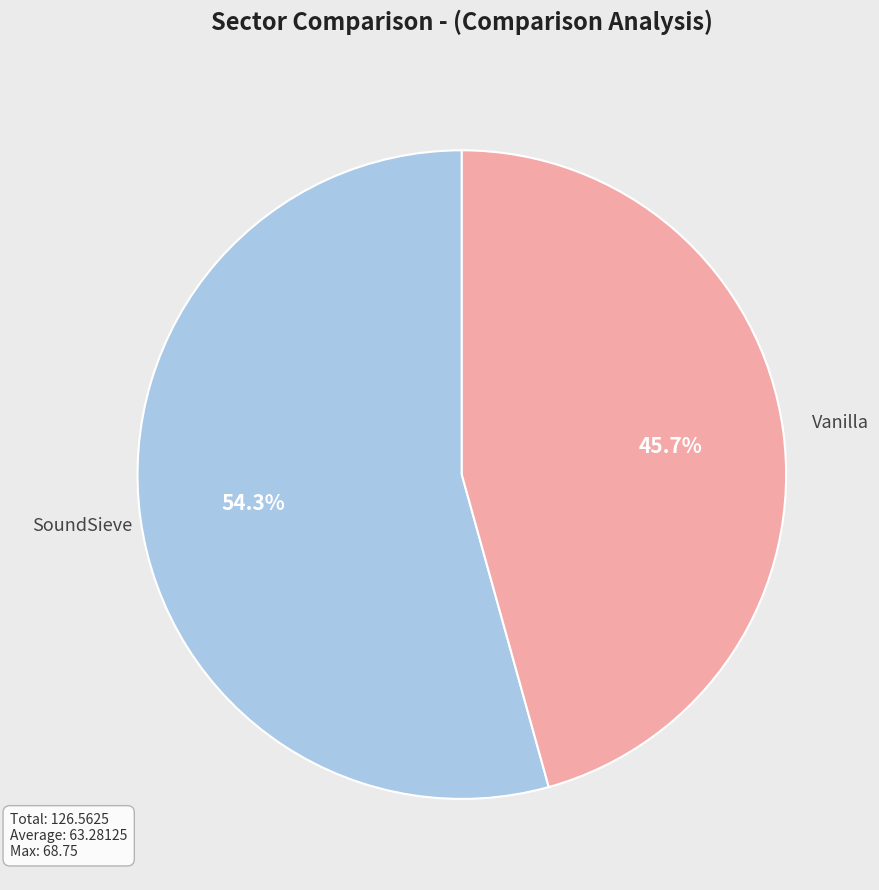

Is there any slice that represents more than half of the pie?

Yes